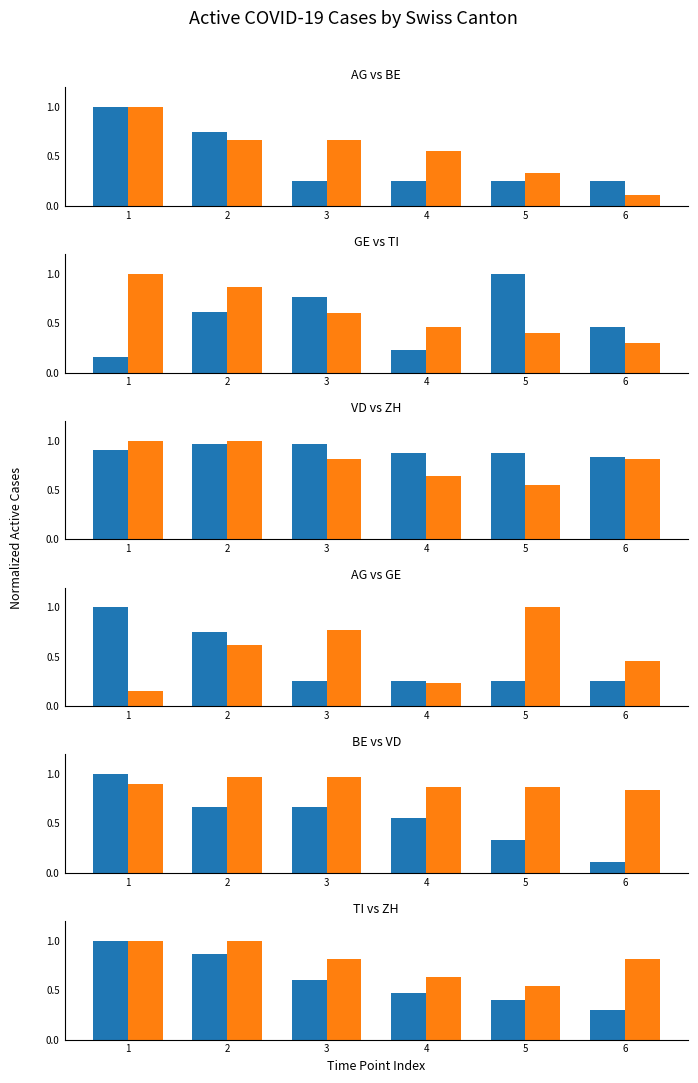

Which series has the widest spread of values?

BE